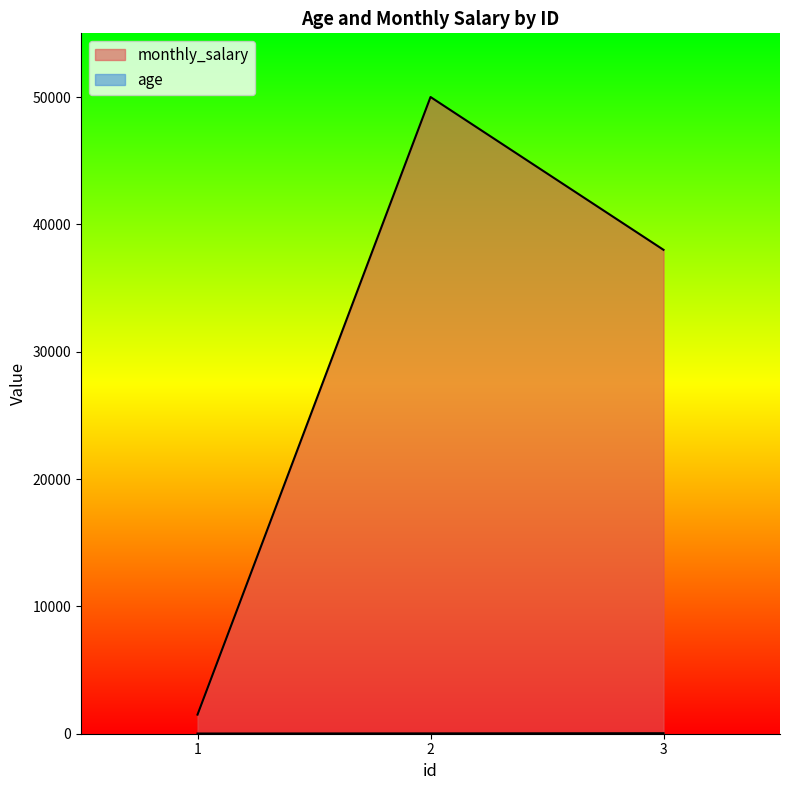

Is it true that age equals 4 at 1?

False